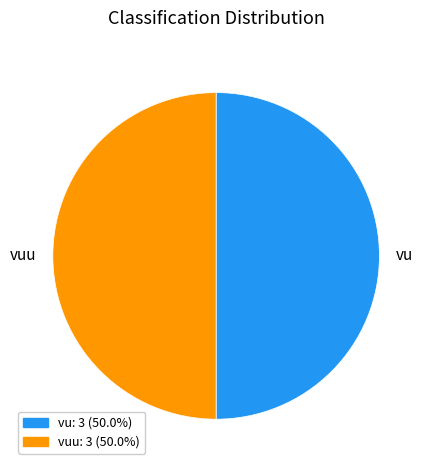

Approximately how many times larger is the value at vuu compared to vu?

1.0